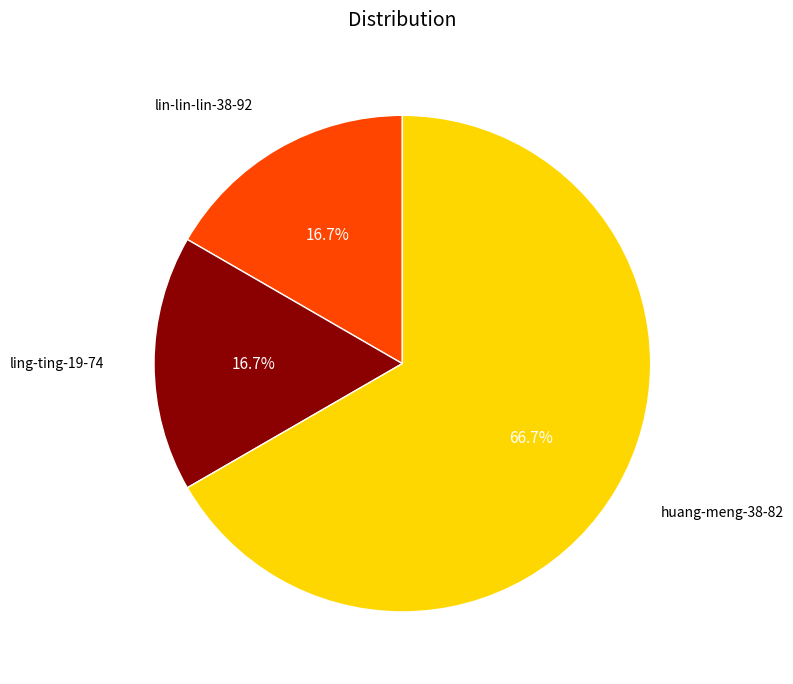

Is there a majority slice in this chart?

Yes